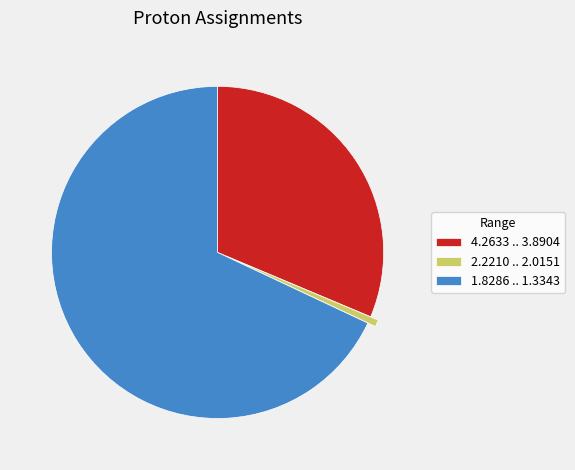

True or false: 1.8286 .. 1.3343 accounts for 57% of the total.

False